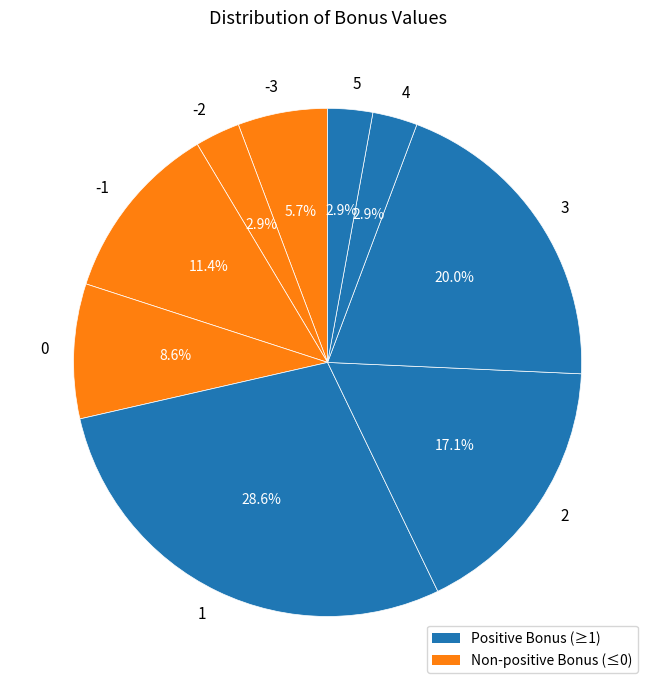

Combined, do 0 and 4 account for over 50%?

No